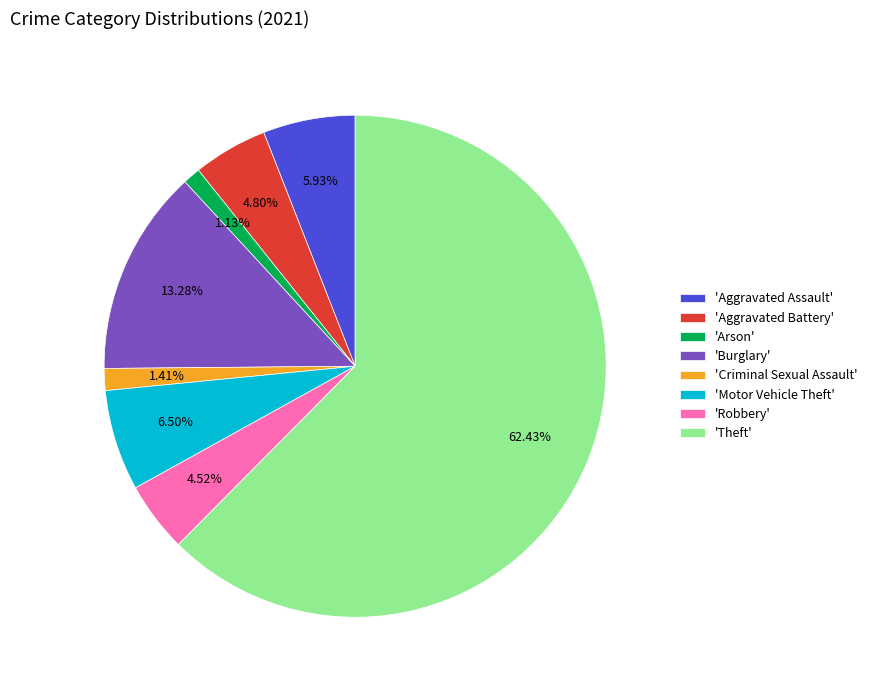

Is the sum of 'Robbery' and 'Aggravated Assault' greater than half?

No